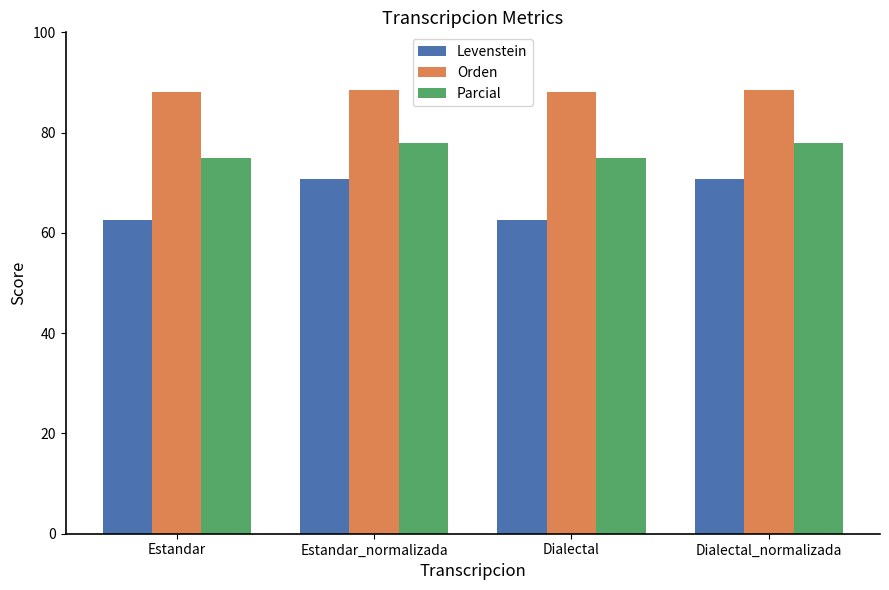

Is the value of Orden at Dialectal_normalizada greater than the value of Parcial at Dialectal?

Yes